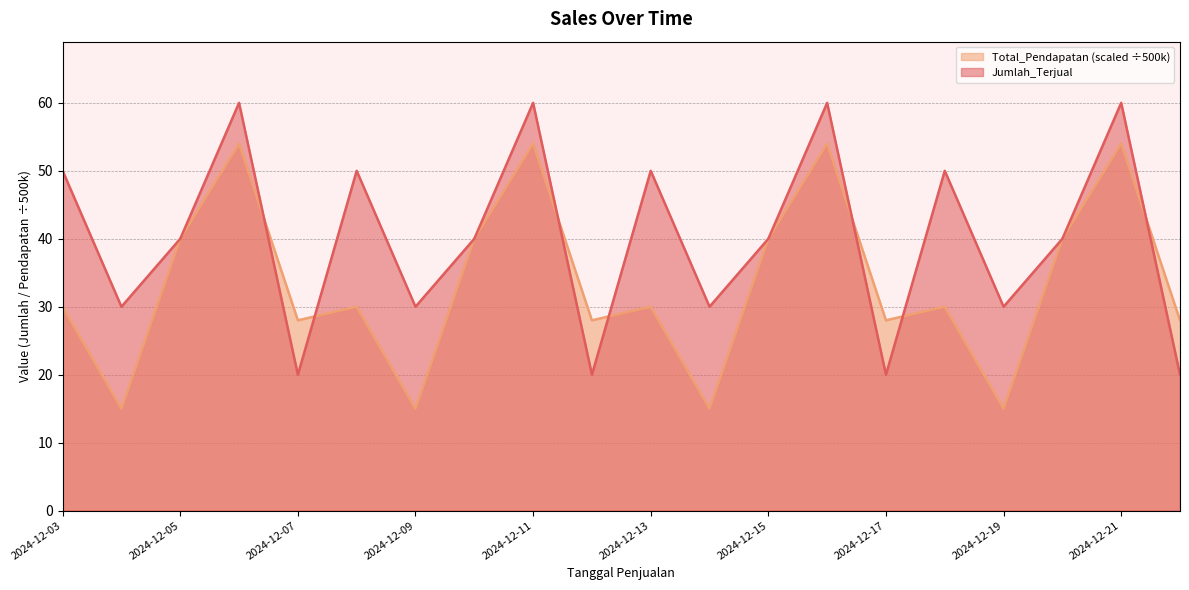

Reading right to left, transcribe all the data shown in this chart.

Jumlah_Terjual: 20	60	40	30	50	20	60	40	30	50	20	60	40	30	50	20	60	40	30	50
Total_Pendapatan: 28	54	40	15	30	28	54	40	15	30	28	54	40	15	30	28	54	40	15	30